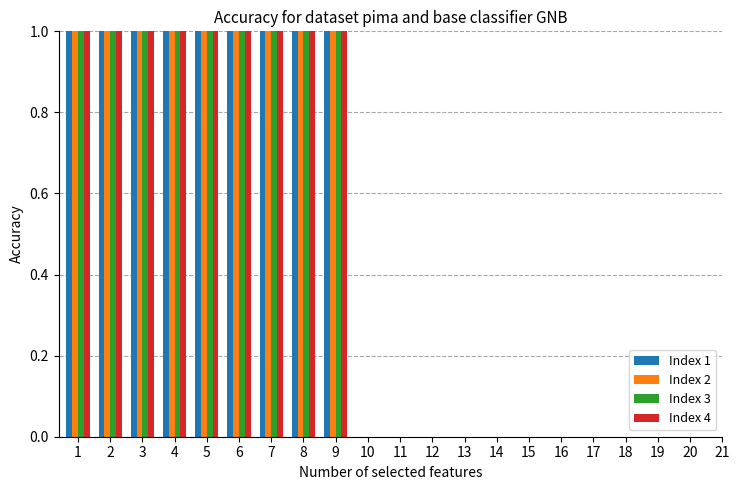

The value of Index 4 at 2 is 18. True or false?

False